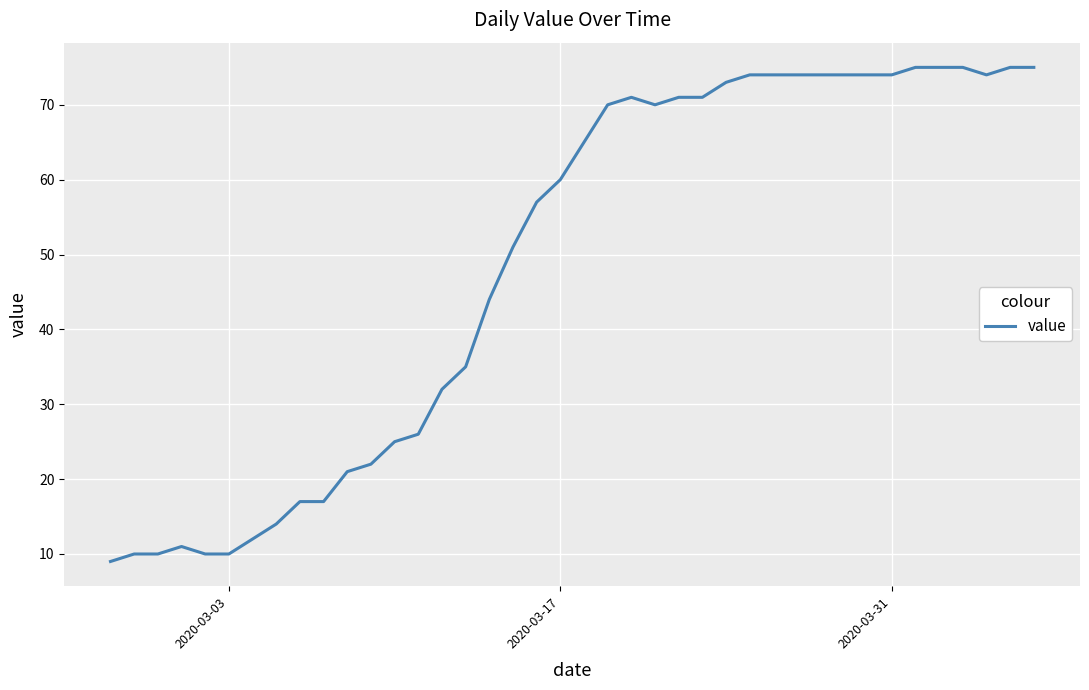

What is the greatest value displayed?

75